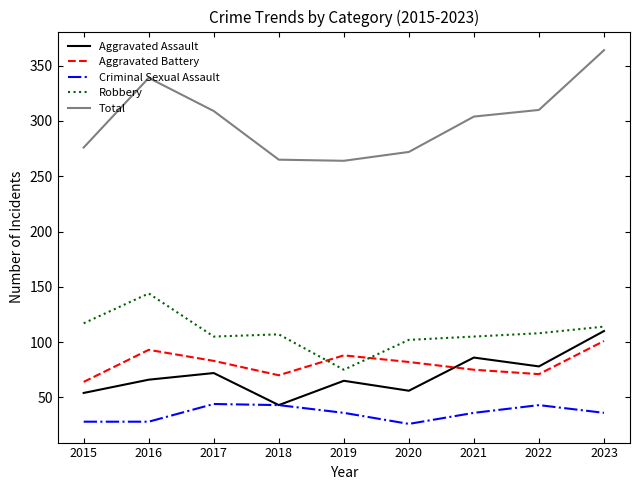

What is the approximate value of Aggravated Battery at 2020, to the nearest 10?

80